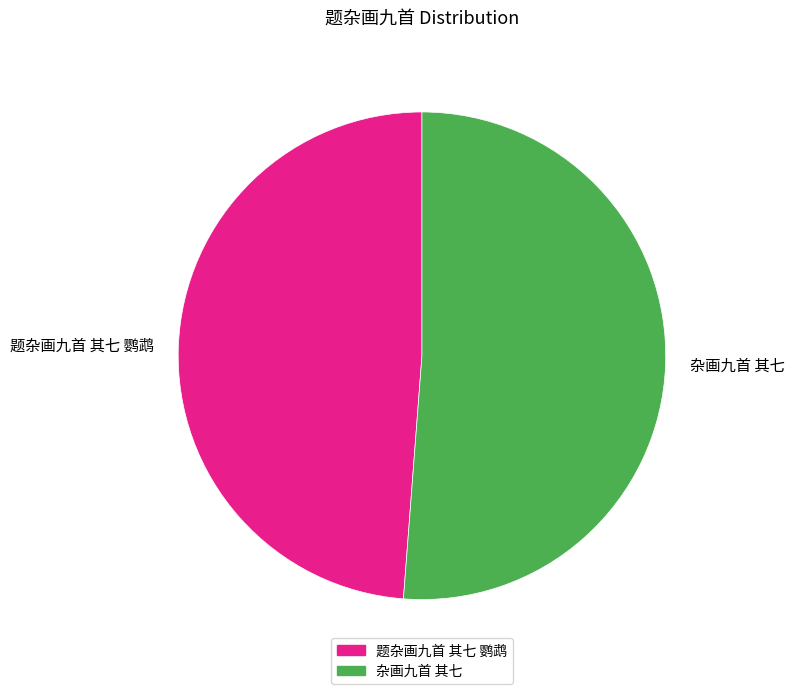

What is the largest slice in the pie chart?

杂画九首 其七